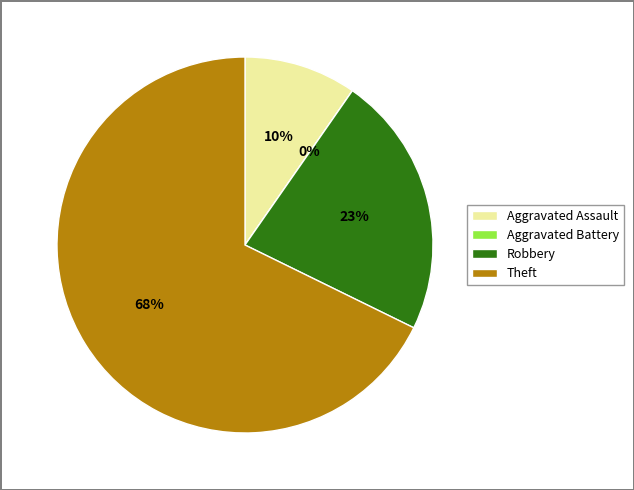

Which slice is the largest?

Theft